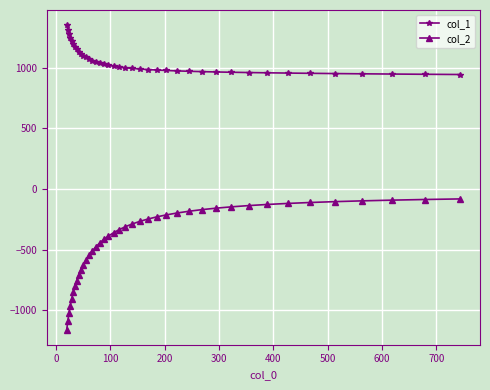

Rank the series by their average value, from highest to lowest.

col_1, col_2